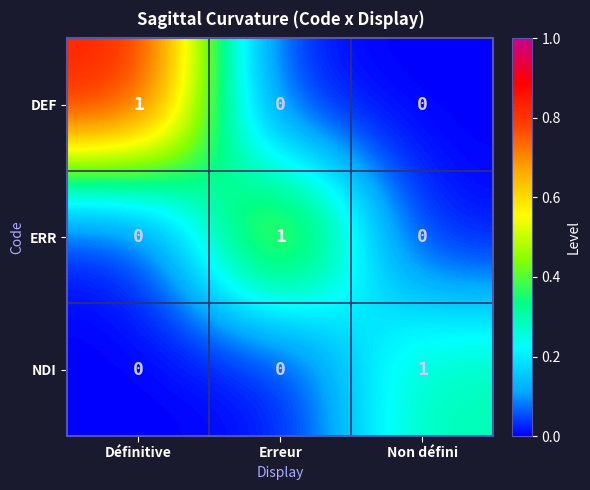

How many ERR values are between 0 and 1?

3